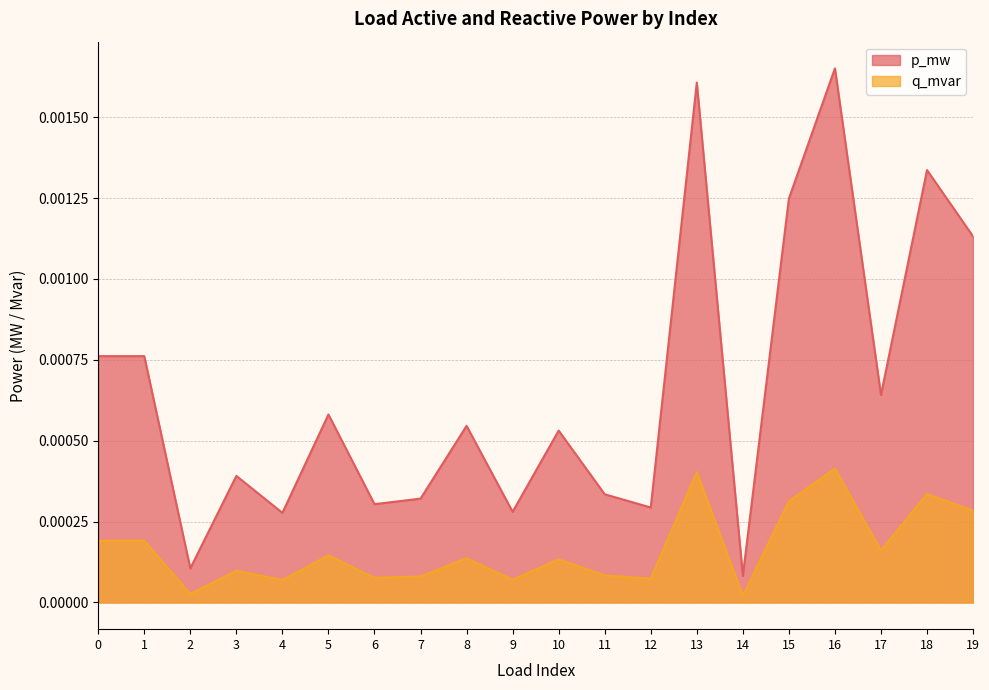

The value of q_mvar at 7 is 0.0. True or false?

False